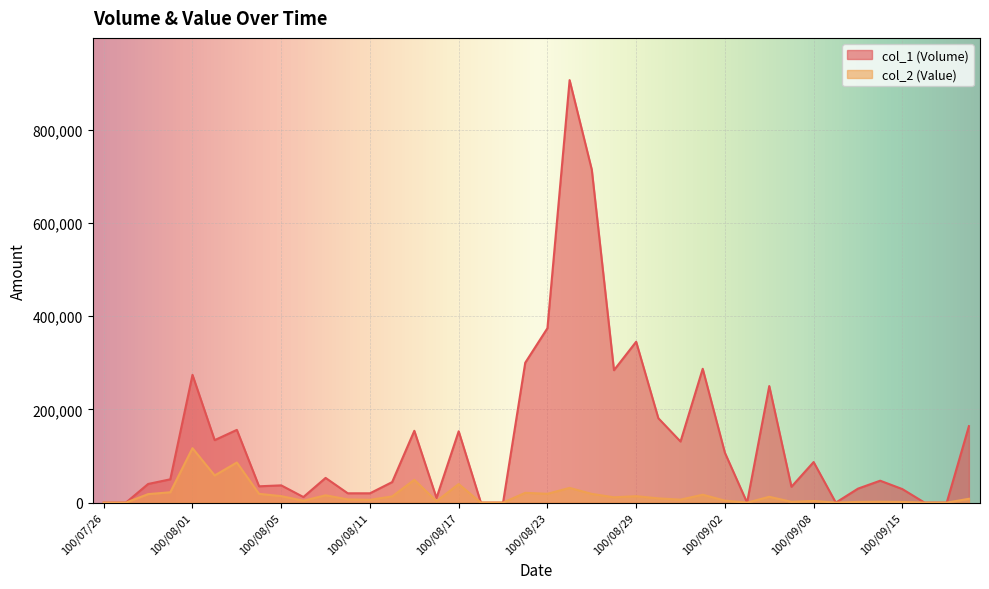

Reading left to right, list all the values displayed in this chart.

col_1 (Volume): 0	0	40000	50000	274000	134000	156000	35000	37000	12000	53000	20000	20000	44000	154000	10000	153000	0	0	300000	374000	906000	714000	284000	345000	181000	131000	287000	107000	0	250000	34000	87000	0	30000	47000	29000	0	0	164000
col_2 (Value): 0	0	18200	22200	116720	58220	86000	18850	13890	4080	15670	6900	6000	13220	48880	3100	39780	0	0	21000	18920	31530	18710	11380	13800	9080	6370	16960	4280	0	12500	1700	3520	0	1500	1880	1450	0	0	8200